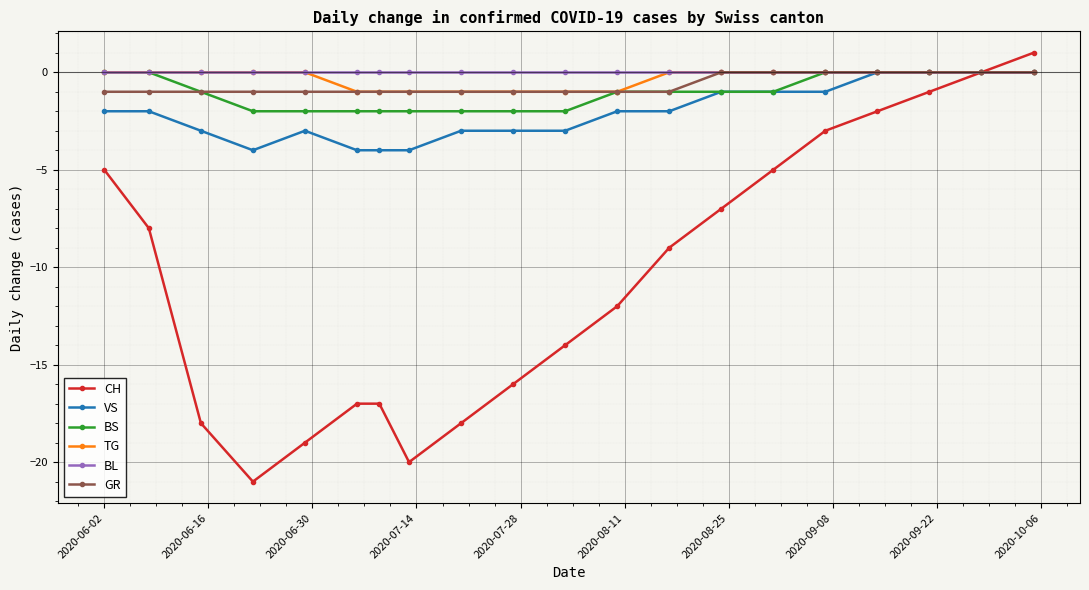

What is the value of the BS point at the 9th from the left?

-2